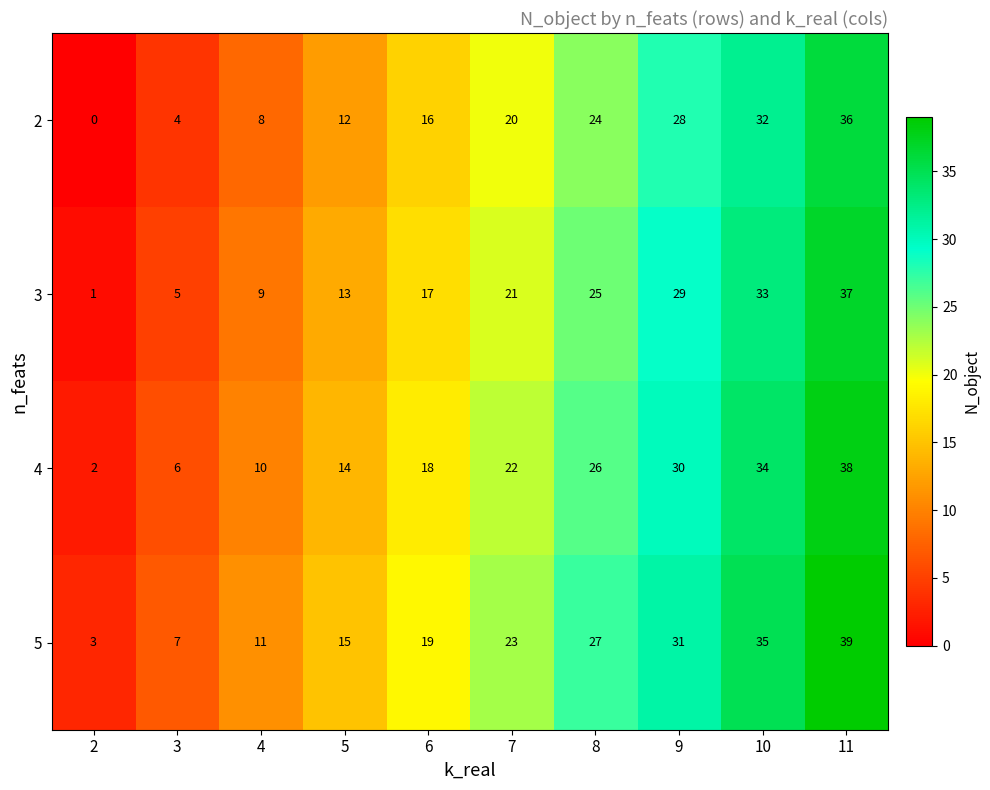

At which category does the chart reach its peak across all series?

11